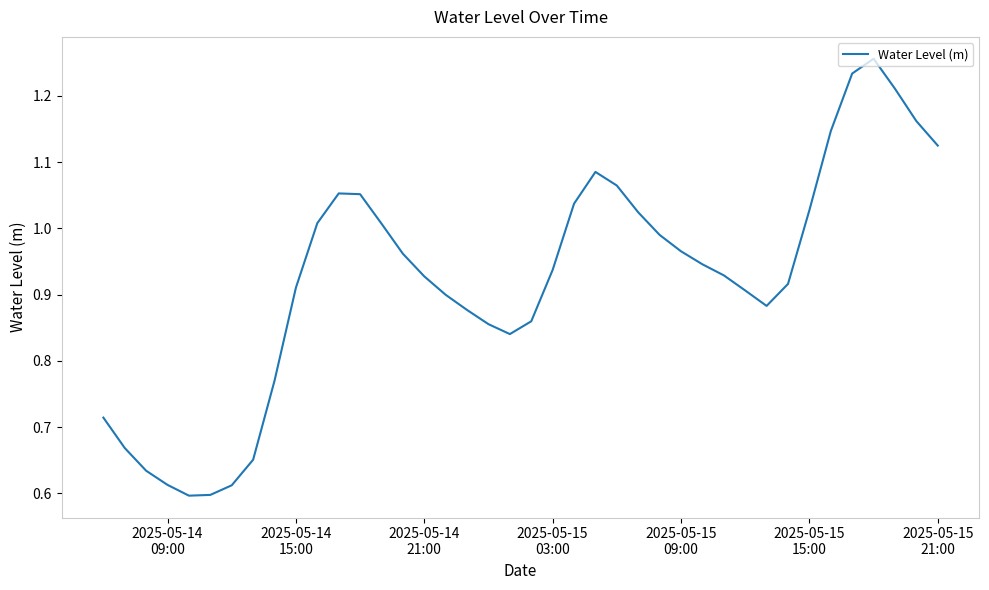

Reading left to right, extract all data points from this chart.

0.7	0.7	0.6	0.6	0.6	0.6	0.6	0.7	0.8	0.9	1.0	1.1	1.1	1.0	1.0	0.9	0.9	0.9	0.9	0.8	0.9	0.9	1.0	1.1	1.1	1.0	1.0	1.0	0.9	0.9	0.9	0.9	0.9	1.0	1.1	1.2	1.3	1.2	1.2	1.1